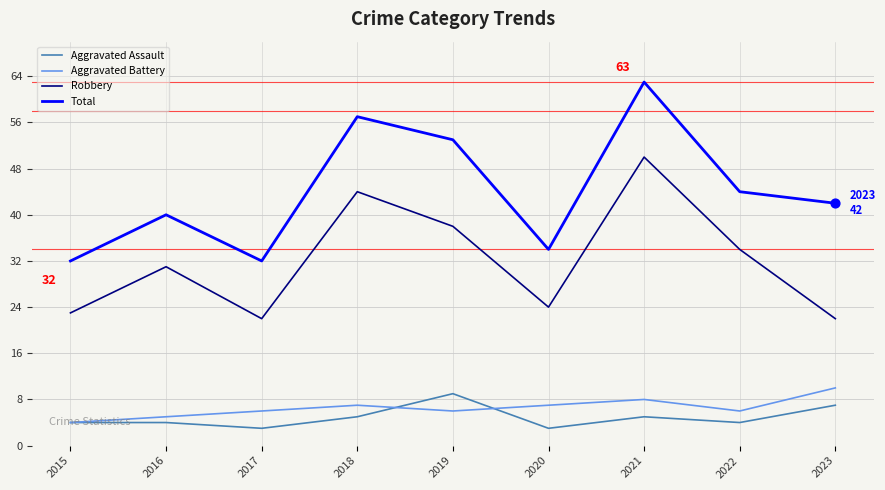

What are all the series names shown in the legend?

Aggravated Assault, Aggravated Battery, Robbery, Total